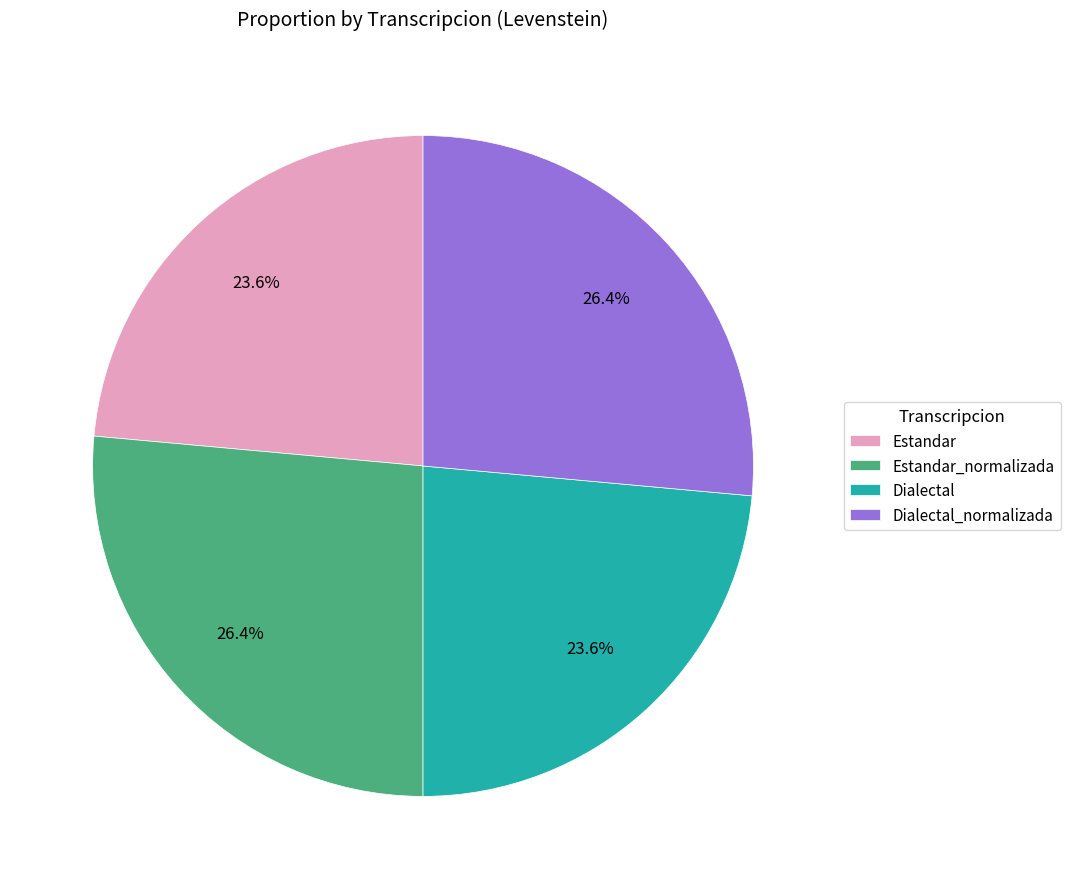

Does Estandar account for over 50% of the chart?

No